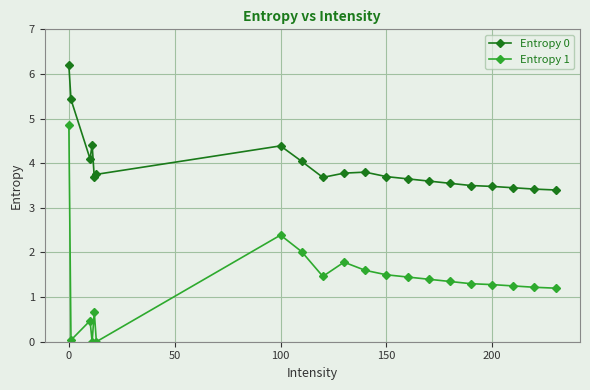

Which series has the widest spread of values?

Entropy 1